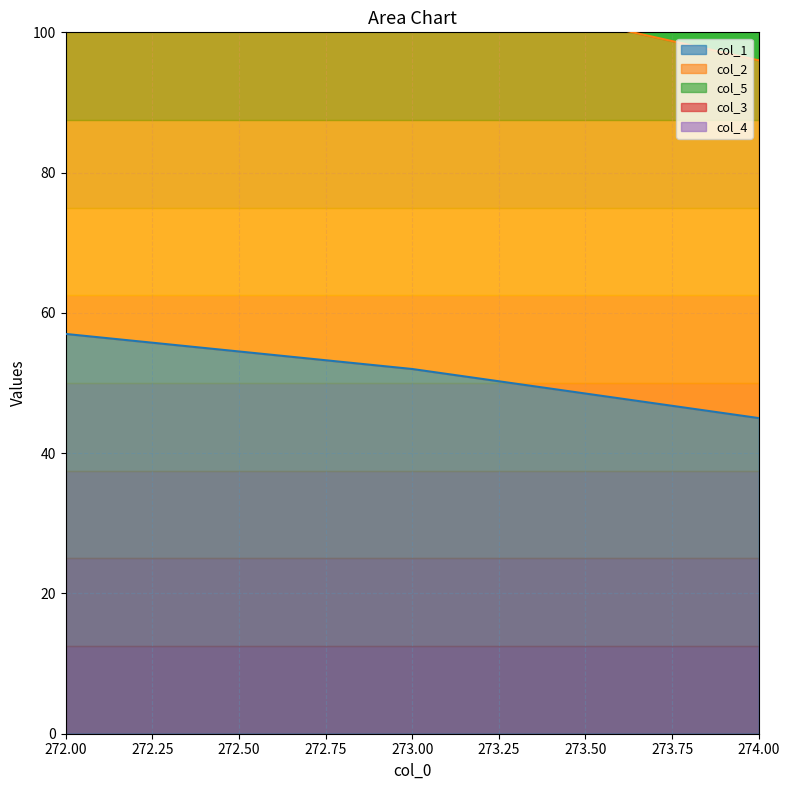

True or false: col_5 has a value of 97.4 at 273.0.

False